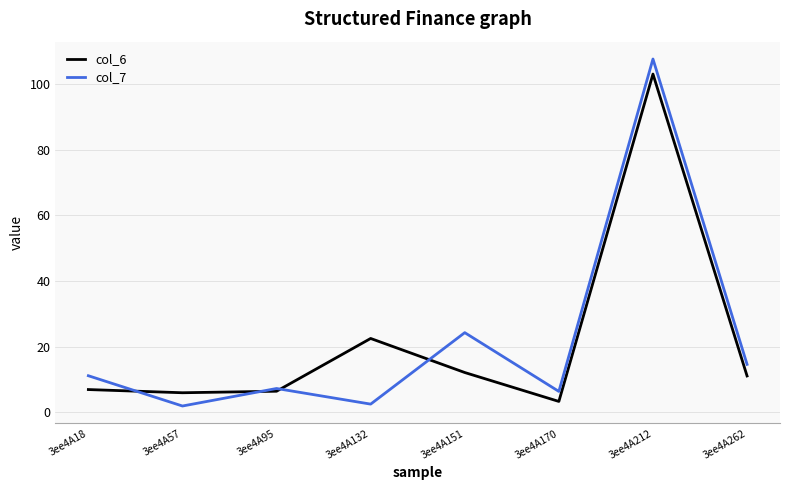

What is the total value across all series at 3ee4A212?

210.9